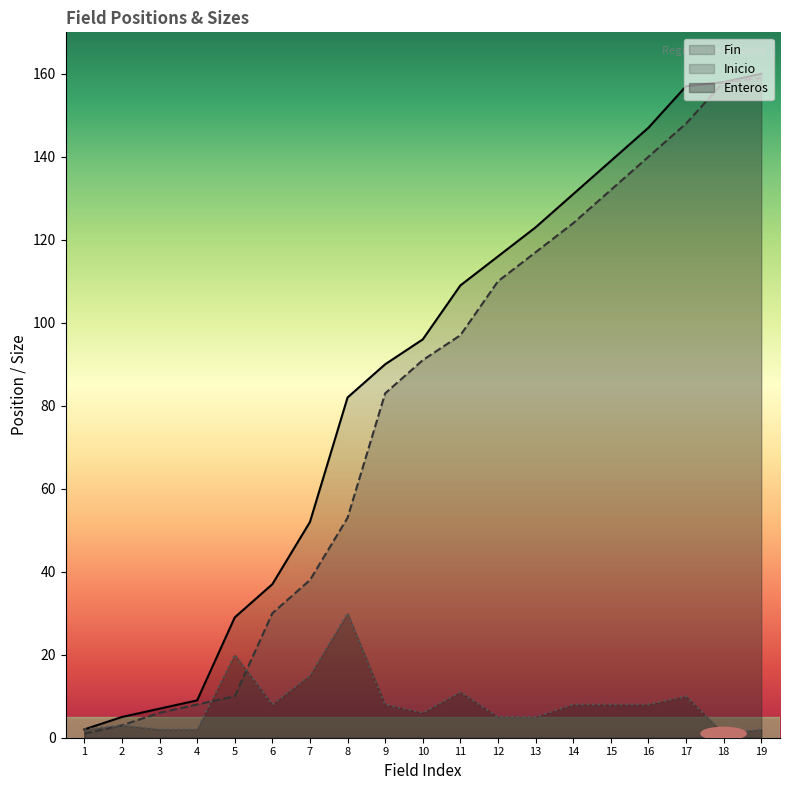

What is the difference between the maximum and minimum values in the Fin series?

158